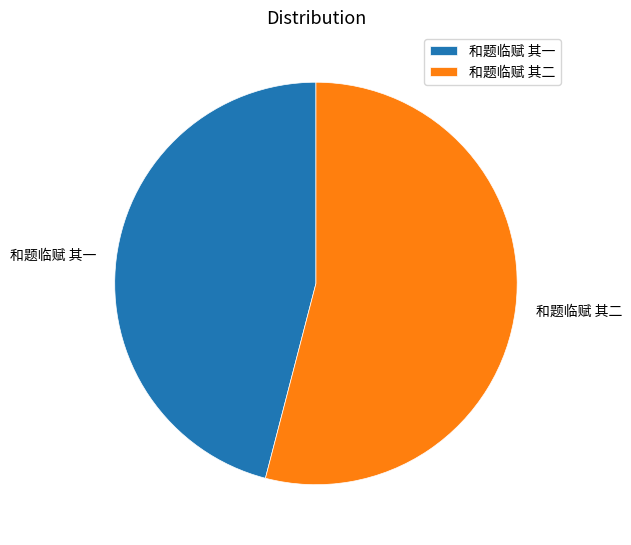

How many segments does this pie chart have?

2